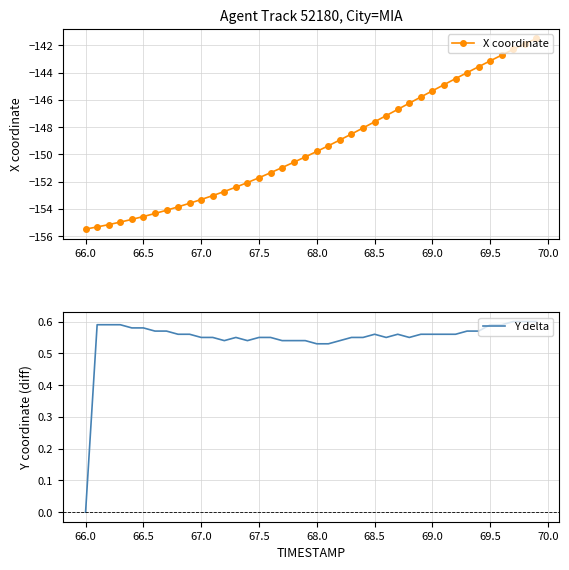

Is this an area chart (filled region under the line)?

No